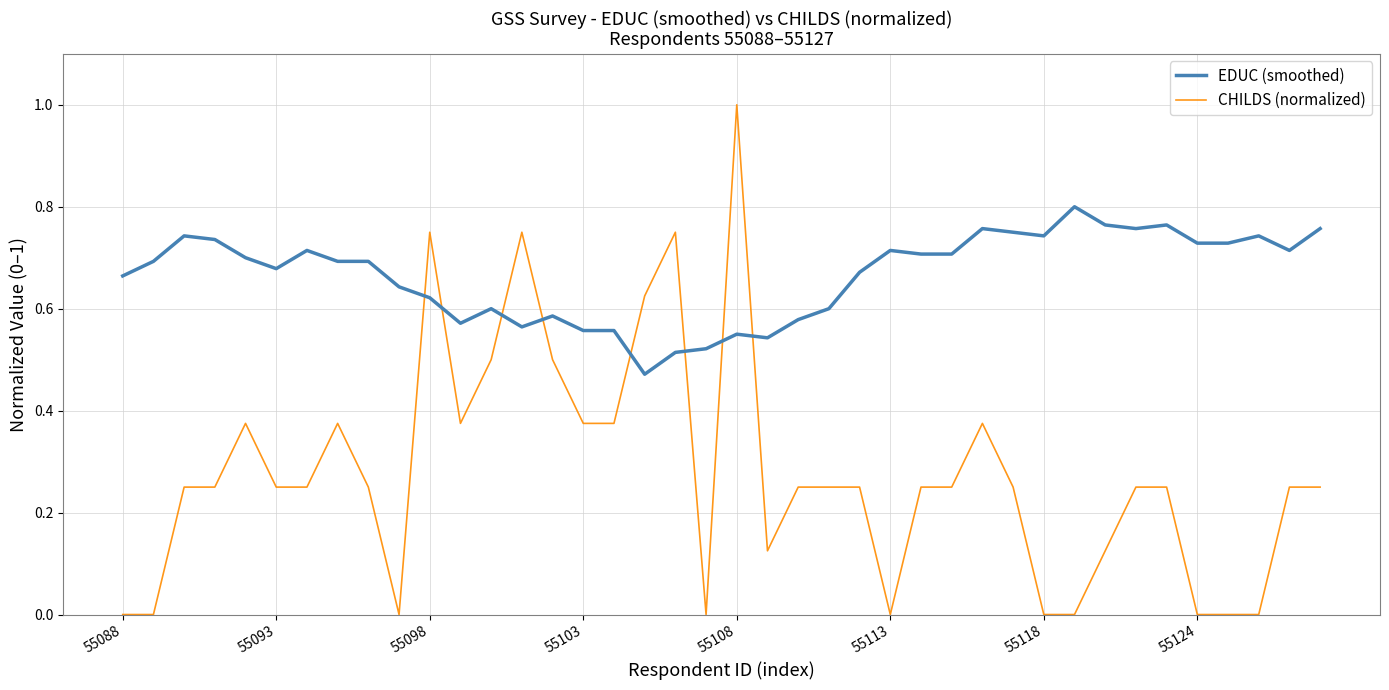

What is the greatest value displayed?

1.0